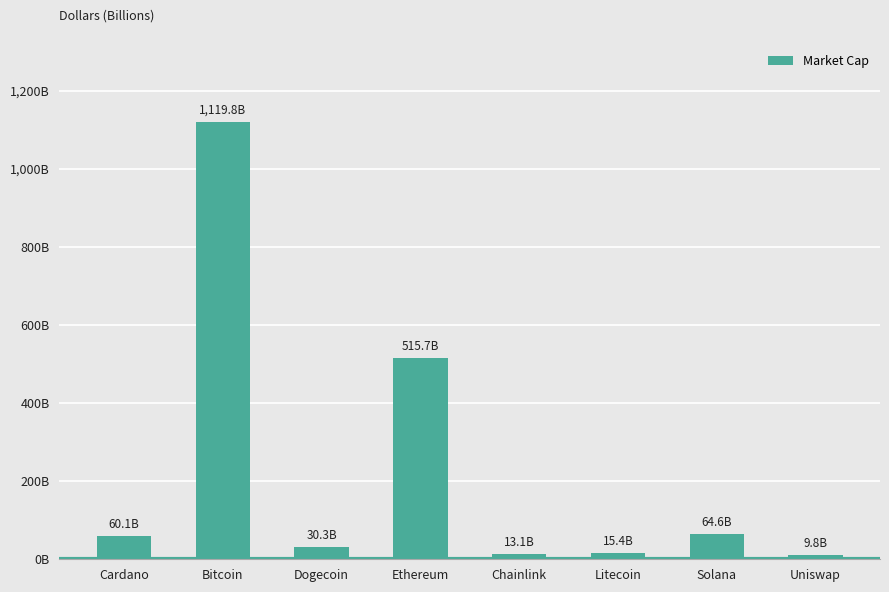

What is the maximum value shown in the chart?

1119761165625